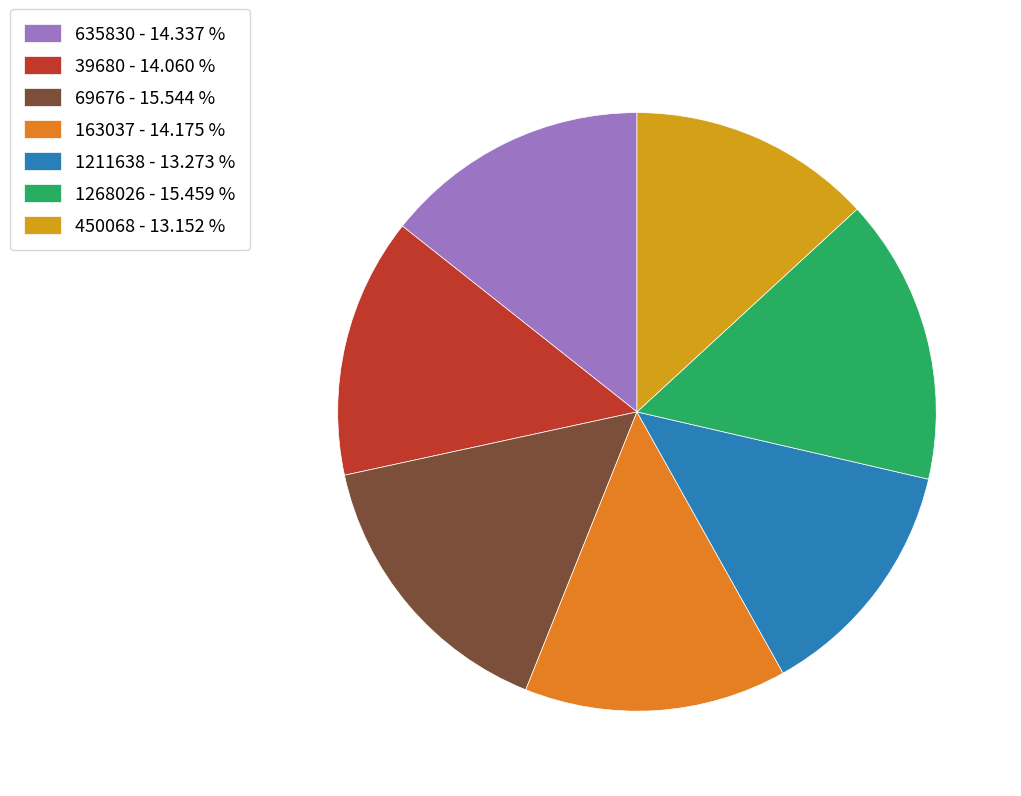

Between 69676 - 15.544 % and 635830 - 14.337 %, which is larger?

69676 - 15.544 %